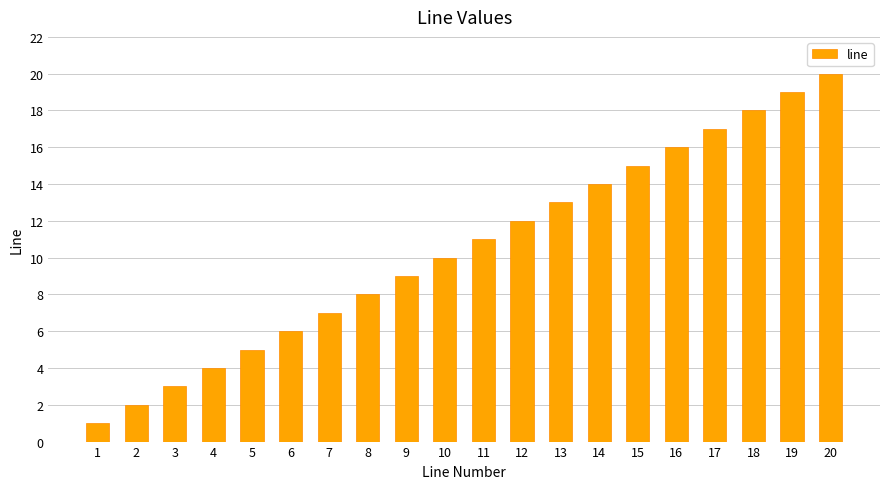

How many values are below 11?

10